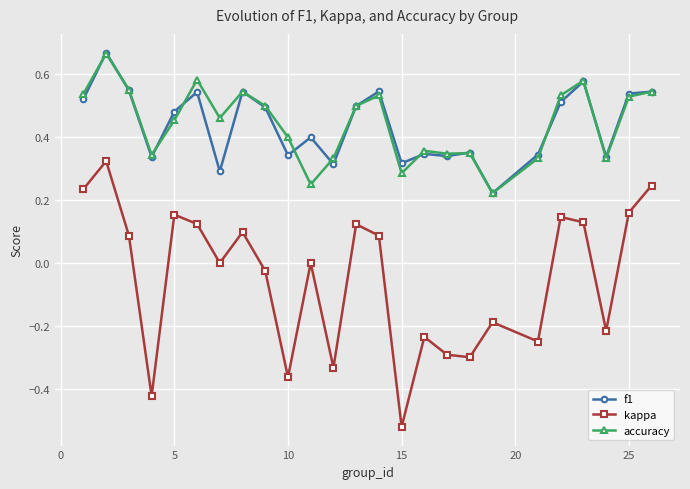

True or false: kappa and f1 intersect in this chart.

False